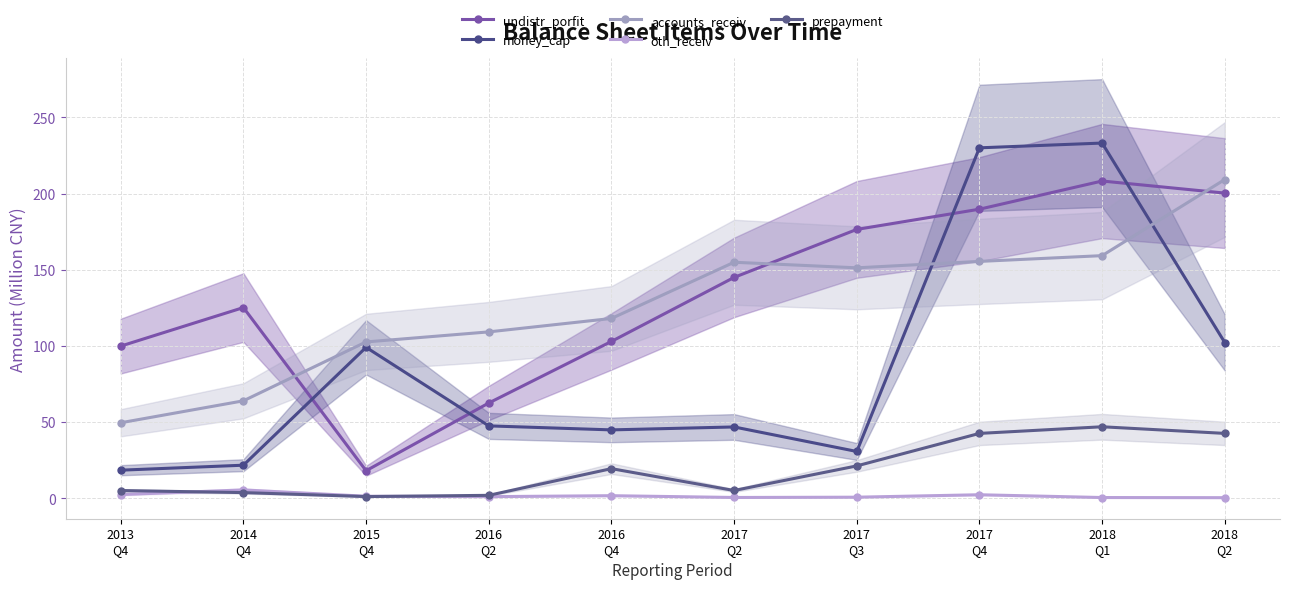

In accounts_receiv, how many points are higher than both neighbors (excluding endpoints)?

1